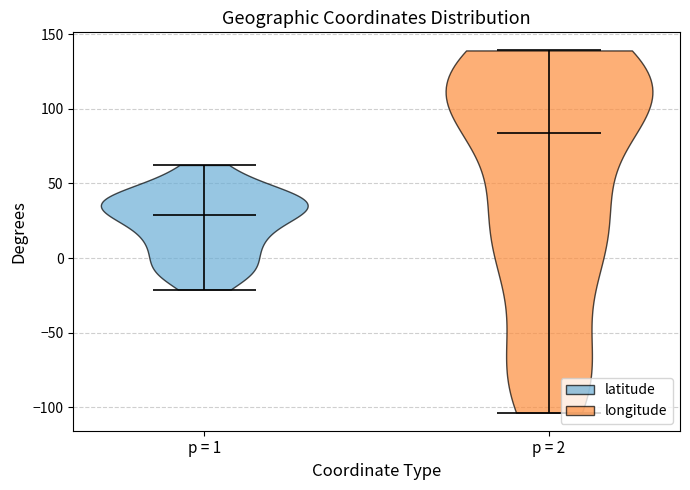

Reading left to right, read every violin against the y-axis: where its median line is, and the lowest and highest points it reaches. The values are not printed on the chart, so give them approximately, as read against the axis.

p = 1: median line 30, lowest point -20, highest point 60
p = 2: median line 85, lowest point -105, highest point 140